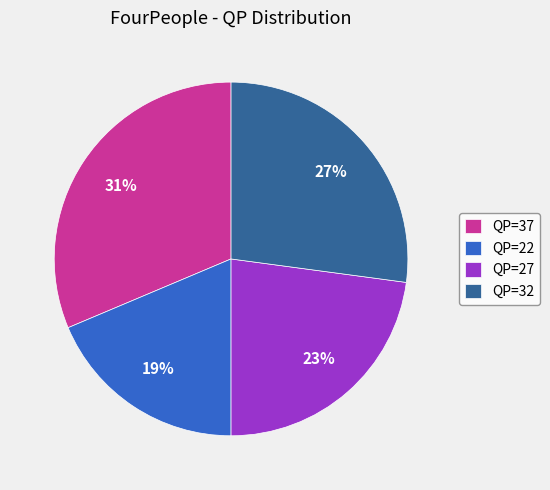

To the nearest percent, what portion does QP=27 represent?

23%